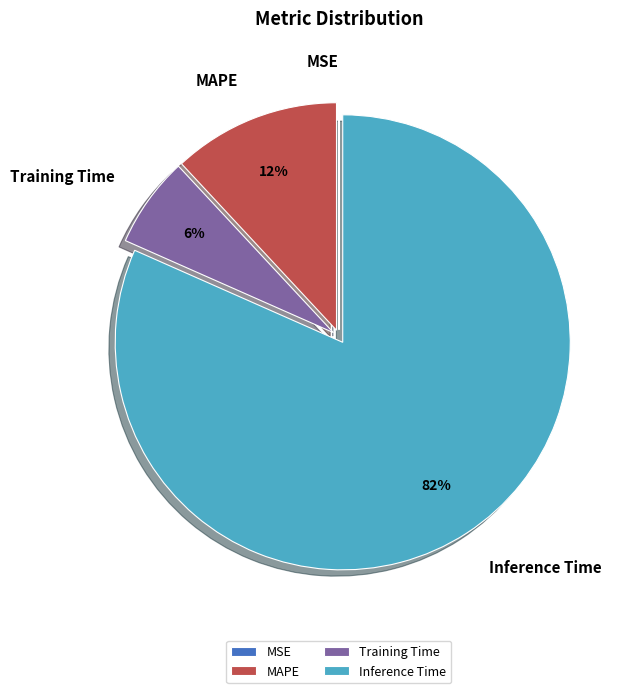

Does Inference Time account for over 50% of the chart?

Yes